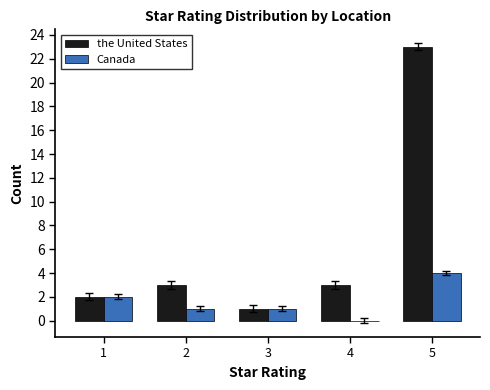

Which series has the largest total across all categories?

the United States